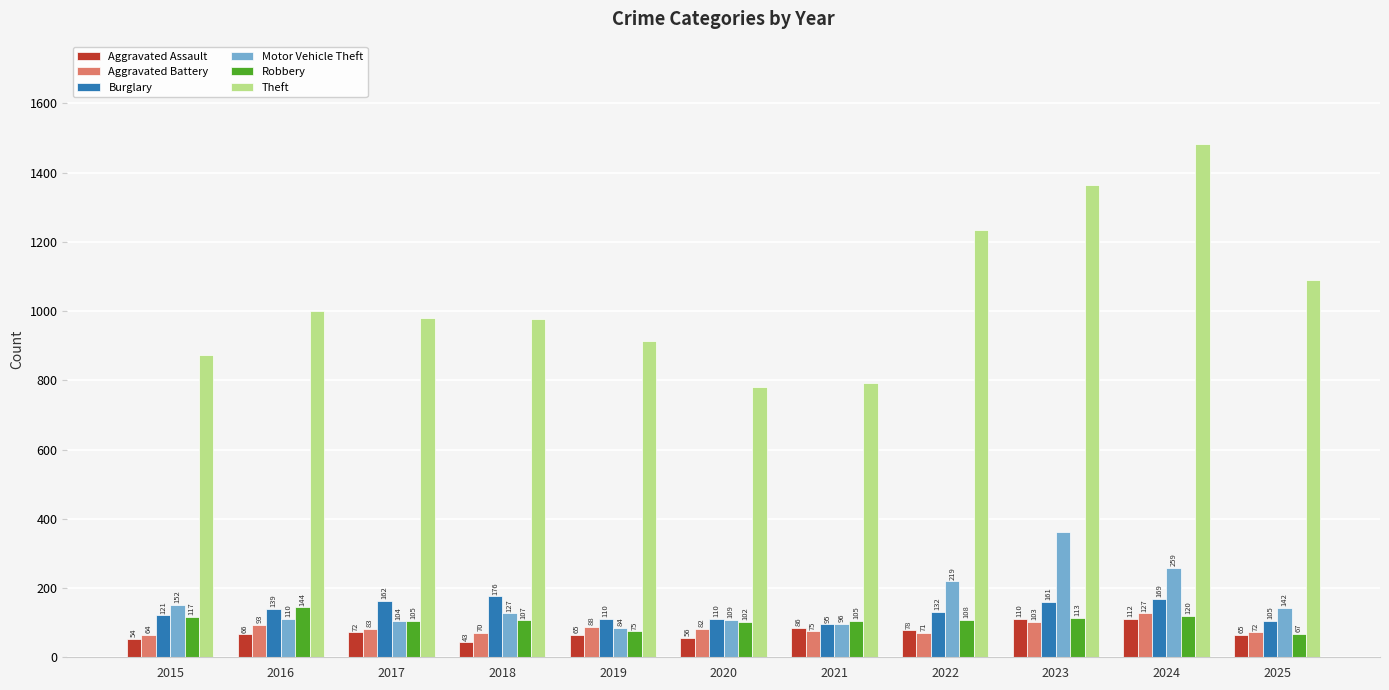

How many bars are there in each group?

6